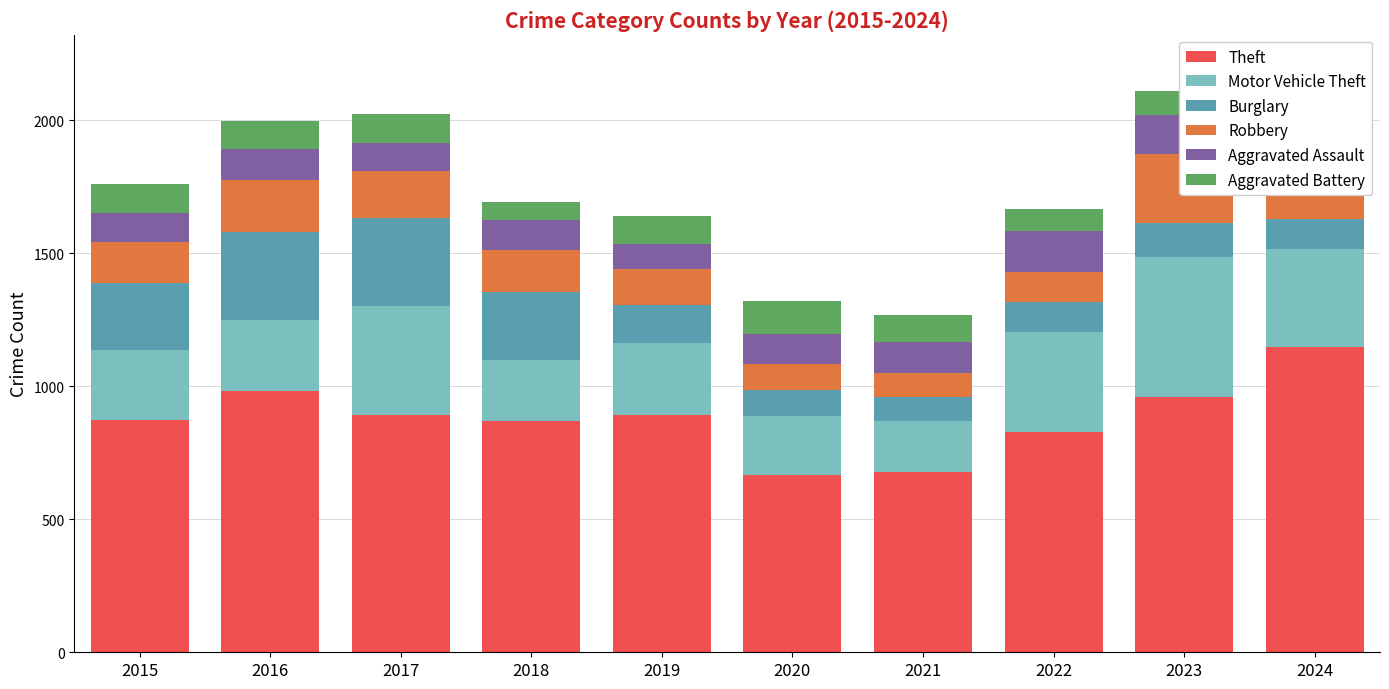

Rank the series by their maximum value, from lowest to highest.

Aggravated Battery, Aggravated Assault, Robbery, Burglary, Motor Vehicle Theft, Theft